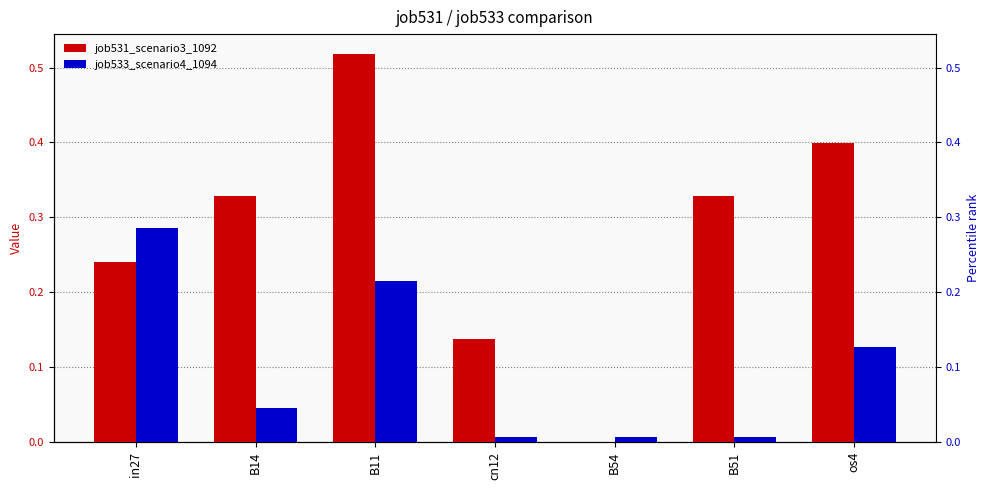

Reading left to right, extract all data points from this chart.

job531_scenario3_1092: in27=0.2	B14=0.3	B11=0.5	cn12=0.1	B54=0.0	B51=0.3	os4=0.4
job533_scenario4_1094: in27=0.3	B14=0.0	B11=0.2	cn12=0.0	B54=0.0	B51=0.0	os4=0.1